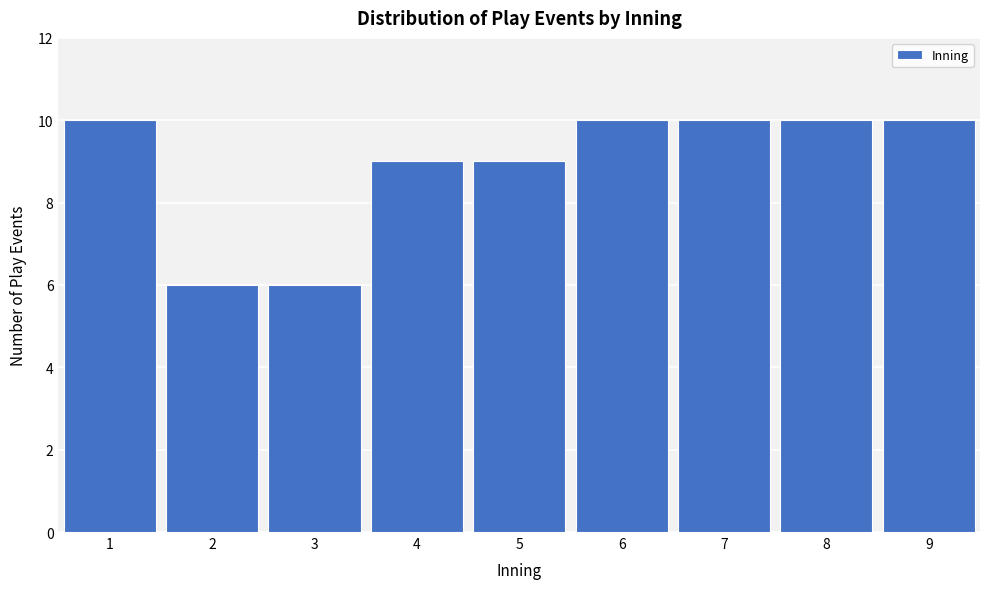

Reading left to right, transcribe this chart: for each bar, give the range it covers on the x-axis and its height. The values are not printed on the chart, so give them approximately, as read against the axis.

0.5 to 1.5: 10
1.5 to 2.5: 6
2.5 to 3.5: 6
3.5 to 4.5: 9
4.5 to 5.5: 9
5.5 to 6.5: 10
6.5 to 7.5: 10
7.5 to 8.5: 10
8.5 to 9.5: 10